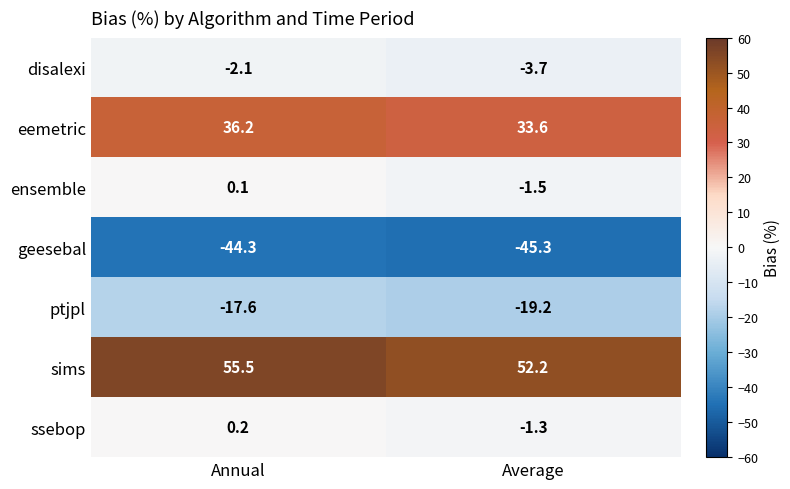

What is the sum of the ensemble values at Annual and Average?

-1.4